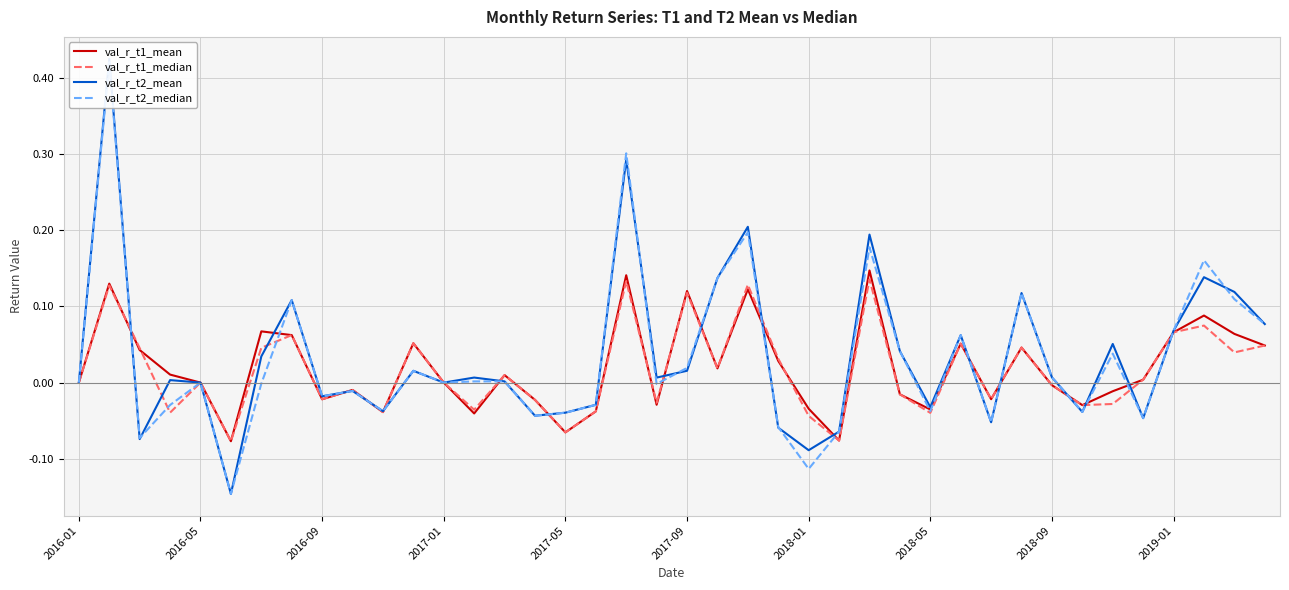

Is it true that val_r_t1_mean equals 0.0 at 2017-01?

True